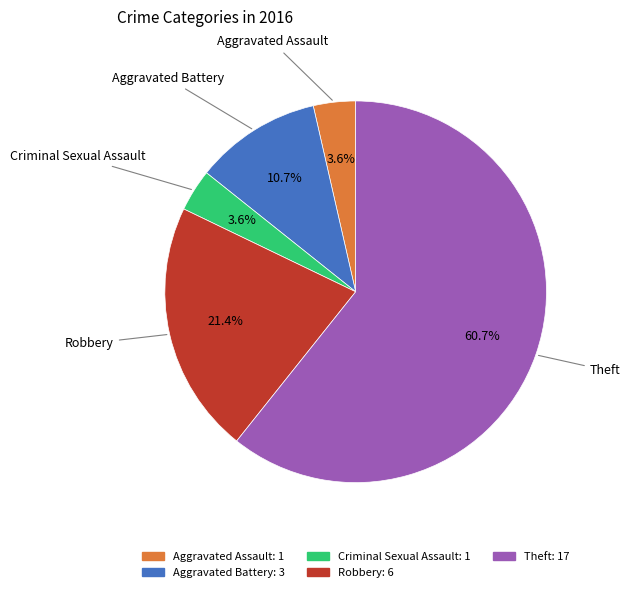

Approximately how many times larger is the value at Theft compared to Aggravated Battery?

5.7